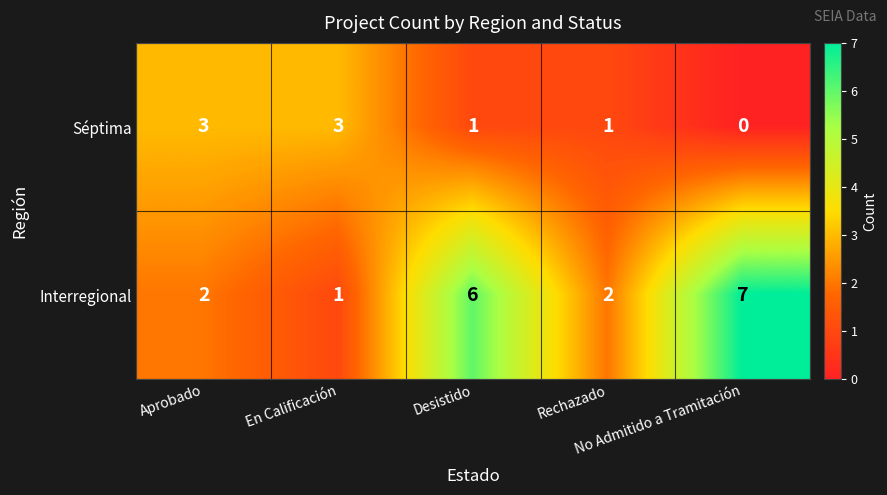

Count the Séptima values in the range 1 to 3.

4